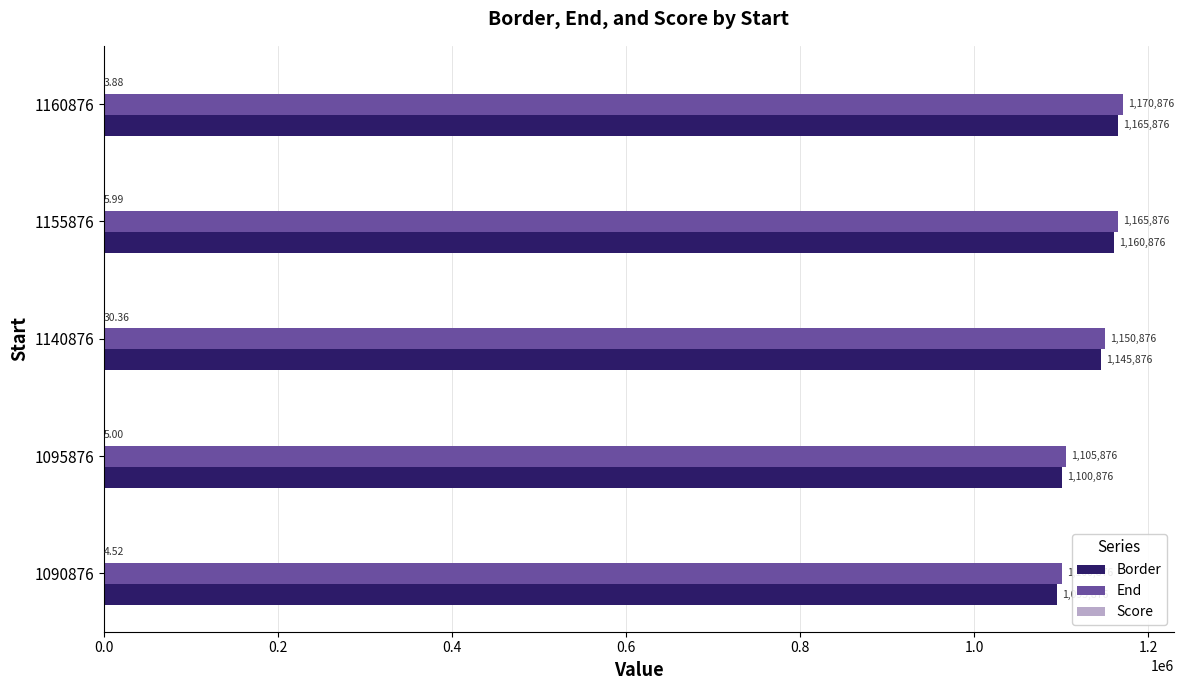

What is the sum of the Border values at 1160876 and 1095876?

2266752.0